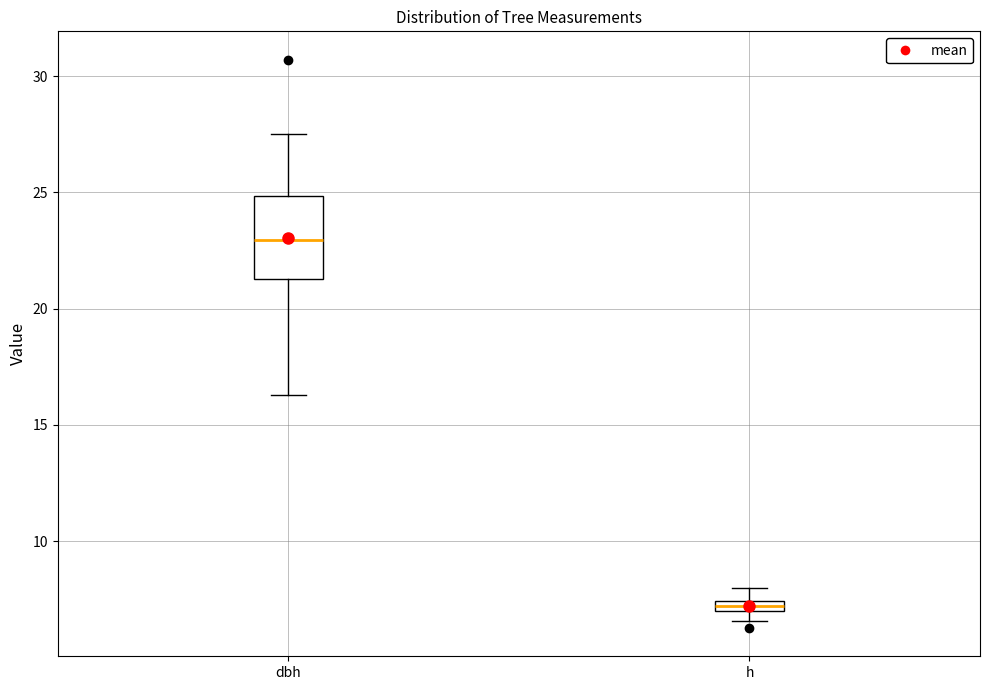

Comparing the boxes themselves (not the whiskers), which one is the tallest?

dbh